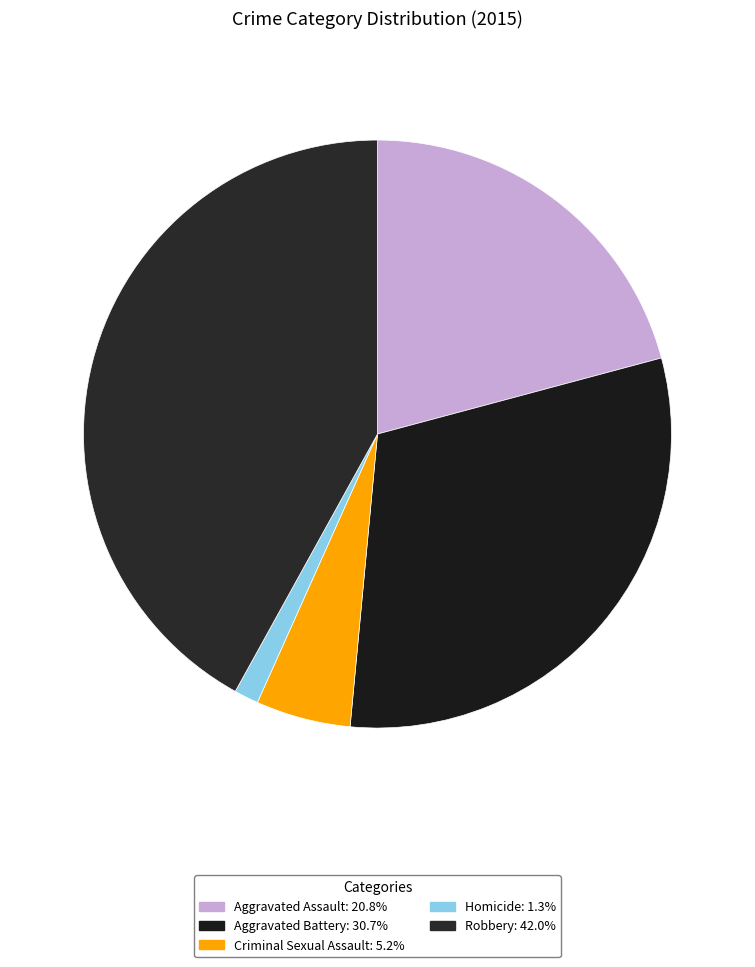

How many slices are in this pie chart?

5